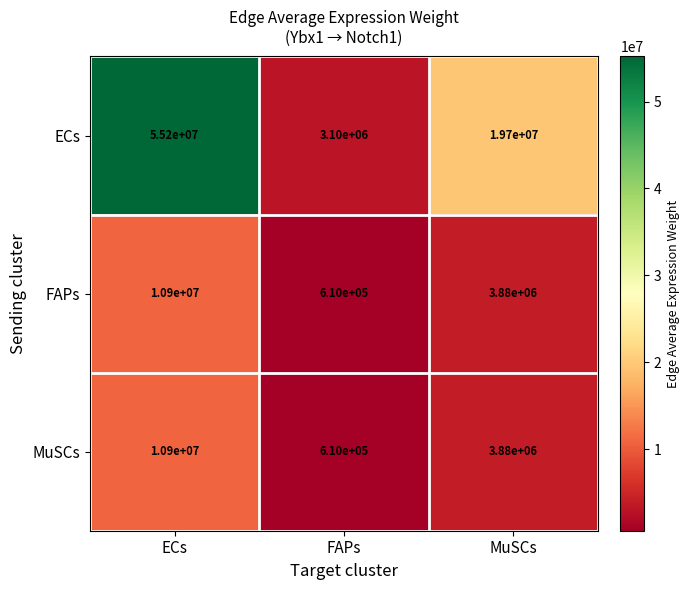

What is the difference between the maximum and minimum values in the MuSCs series?

10290000